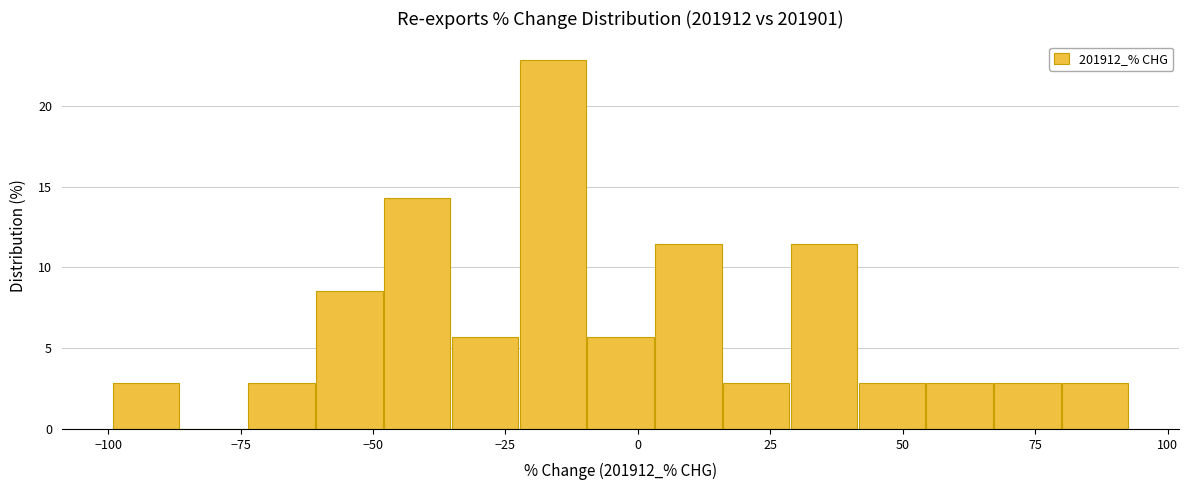

Read against the x-axis, roughly where is the centre of the tallest bar?

-15